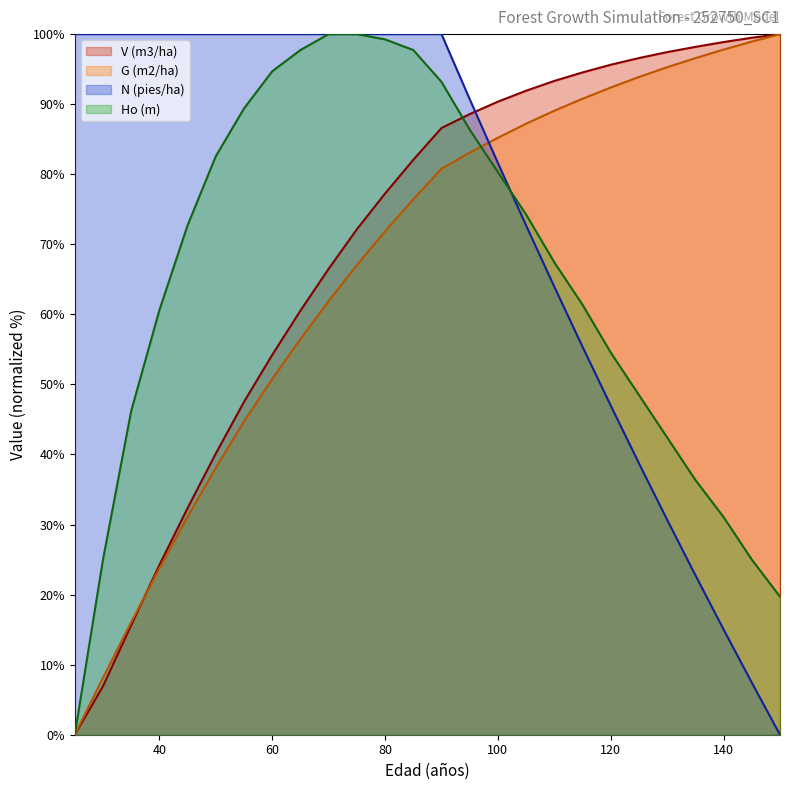

Does the chart display data point markers on the line(s)?

No